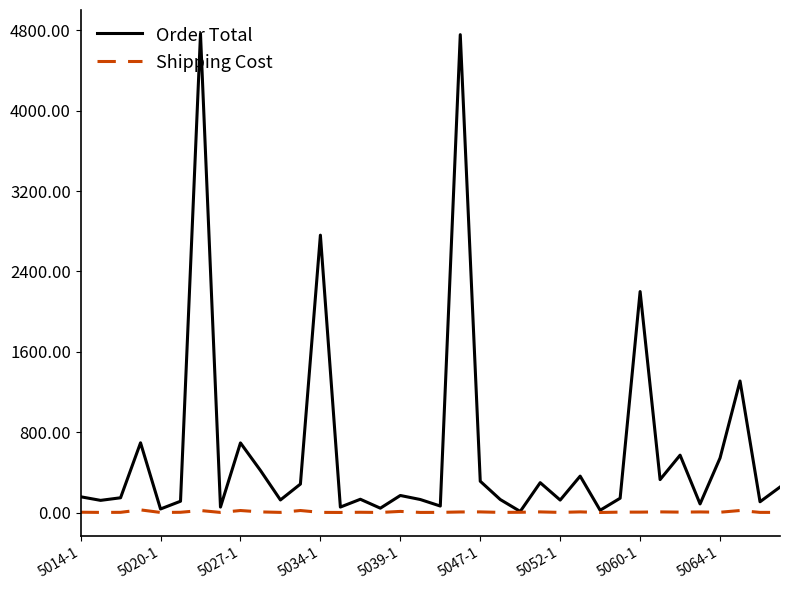

Which series has the largest total across all categories?

Order Total